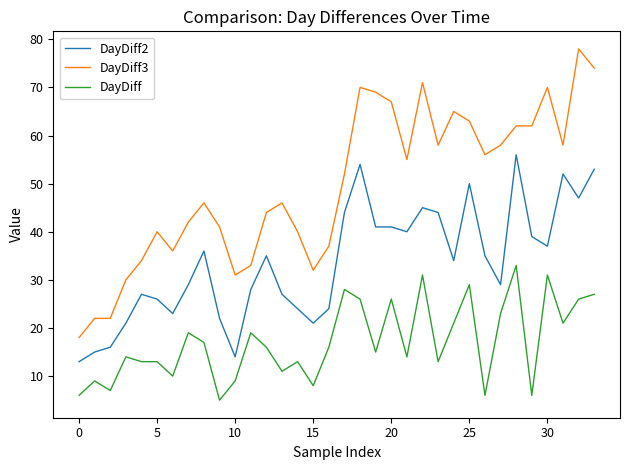

What is the difference between the maximum and minimum values in the DayDiff series?

28